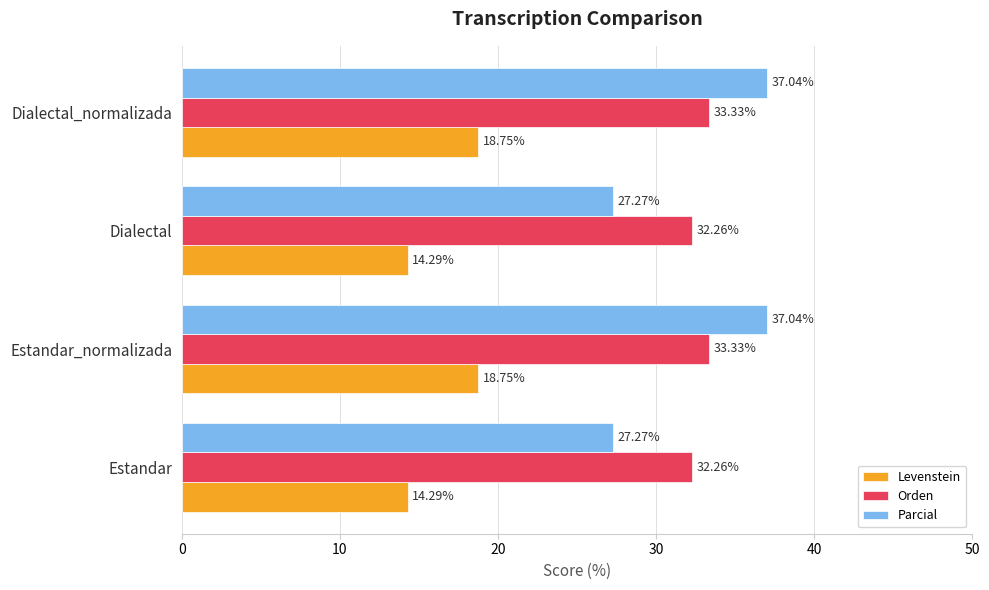

Rank the series at Estandar from highest to lowest value.

Orden, Parcial, Levenstein